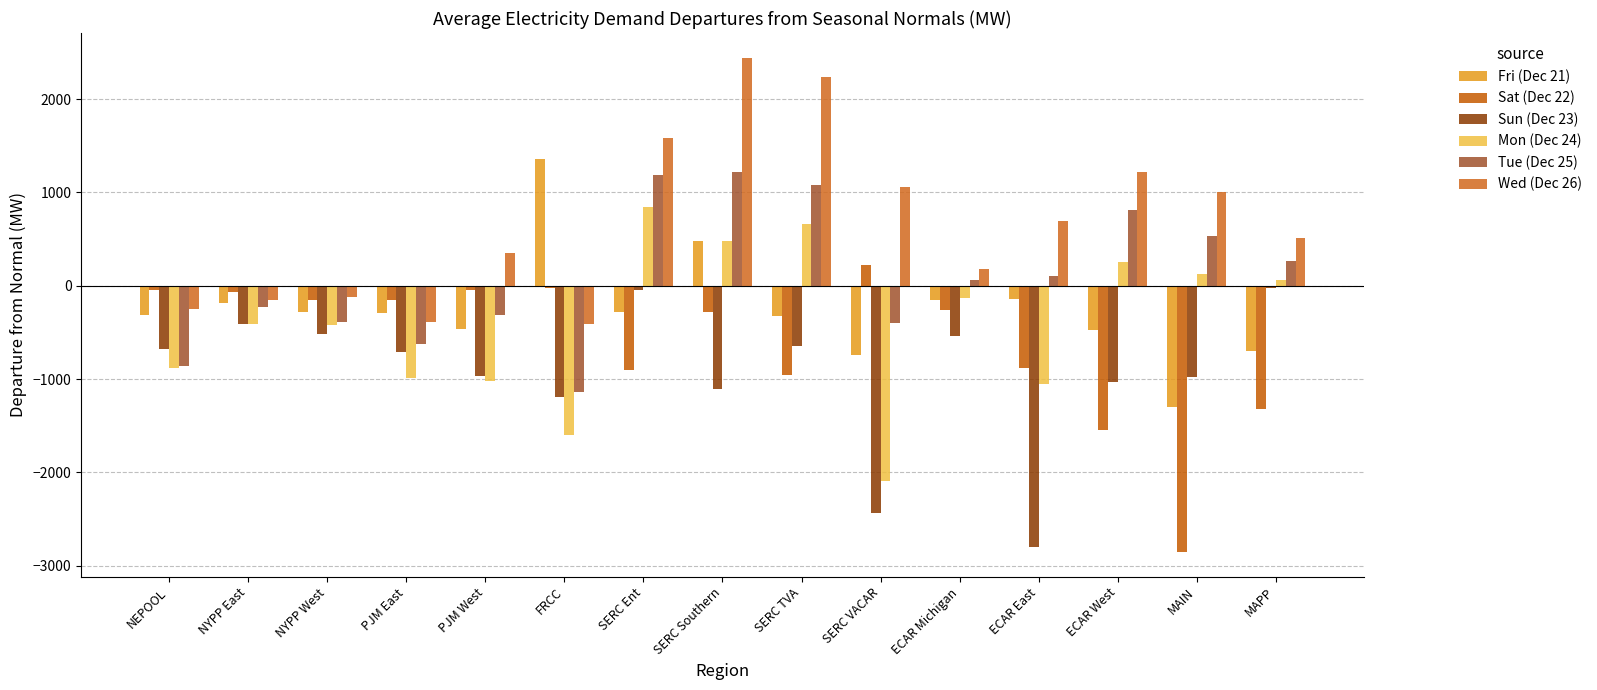

Reading left to right, transcribe all the data shown in this chart.

Fri (Dec 21): NEPOOL=-316.7	NYPP East=-185.1	NYPP West=-279.4	PJM East=-290.8	PJM West=-460.1	FRCC=1353.4	SERC Ent=-279.5	SERC Southern=477.6	SERC TVA=-327.7	SERC VACAR=-744.4	ECAR Michigan=-156.9	ECAR East=-142.5	ECAR West=-469.6	MAIN=-1296.8	MAPP=-703.3
Sat (Dec 22): NEPOOL=-42.0	NYPP East=-71.4	NYPP West=-155.2	PJM East=-154.1	PJM West=-46.1	FRCC=-24.3	SERC Ent=-903.9	SERC Southern=-276.5	SERC TVA=-959.0	SERC VACAR=224.1	ECAR Michigan=-261.3	ECAR East=-880.4	ECAR West=-1547.2	MAIN=-2854.2	MAPP=-1326.3
Sun (Dec 23): NEPOOL=-675.5	NYPP East=-408.8	NYPP West=-520.2	PJM East=-707.8	PJM West=-965.0	FRCC=-1193.5	SERC Ent=-45.2	SERC Southern=-1105.9	SERC TVA=-647.0	SERC VACAR=-2436.4	ECAR Michigan=-534.2	ECAR East=-2797.8	ECAR West=-1028.9	MAIN=-977.0	MAPP=-26.4
Mon (Dec 24): NEPOOL=-882.9	NYPP East=-412.1	NYPP West=-415.7	PJM East=-994.2	PJM West=-1017.1	FRCC=-1598.8	SERC Ent=845.4	SERC Southern=483.9	SERC TVA=664.2	SERC VACAR=-2091.8	ECAR Michigan=-131.4	ECAR East=-1054.0	ECAR West=249.0	MAIN=122.0	MAPP=61.4
Tue (Dec 25): NEPOOL=-858.5	NYPP East=-232.8	NYPP West=-384.2	PJM East=-623.9	PJM West=-313.1	FRCC=-1137.4	SERC Ent=1185.4	SERC Southern=1217.0	SERC TVA=1078.6	SERC VACAR=-401.1	ECAR Michigan=63.4	ECAR East=101.6	ECAR West=815.0	MAIN=533.4	MAPP=264.8
Wed (Dec 26): NEPOOL=-253.0	NYPP East=-153.2	NYPP West=-117.7	PJM East=-385.4	PJM West=346.6	FRCC=-413.6	SERC Ent=1578.6	SERC Southern=2443.5	SERC TVA=2235.0	SERC VACAR=1055.1	ECAR Michigan=174.2	ECAR East=694.3	ECAR West=1214.6	MAIN=1009.1	MAPP=507.2